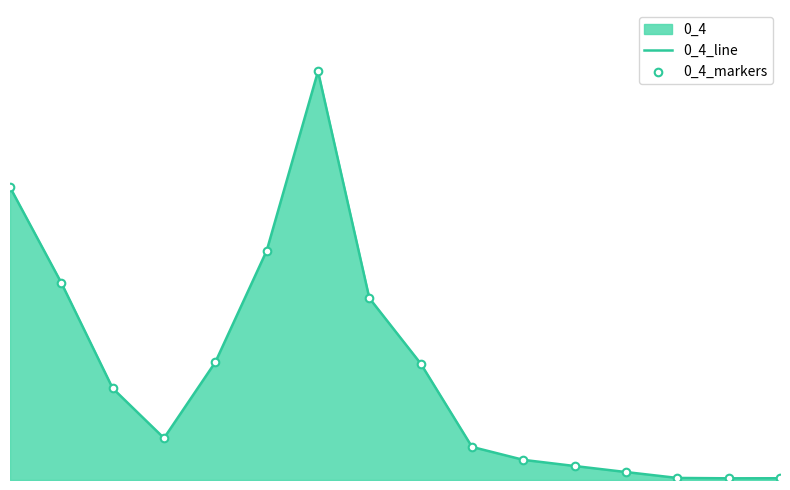

Which series contains the highest Y value?

0_4_line